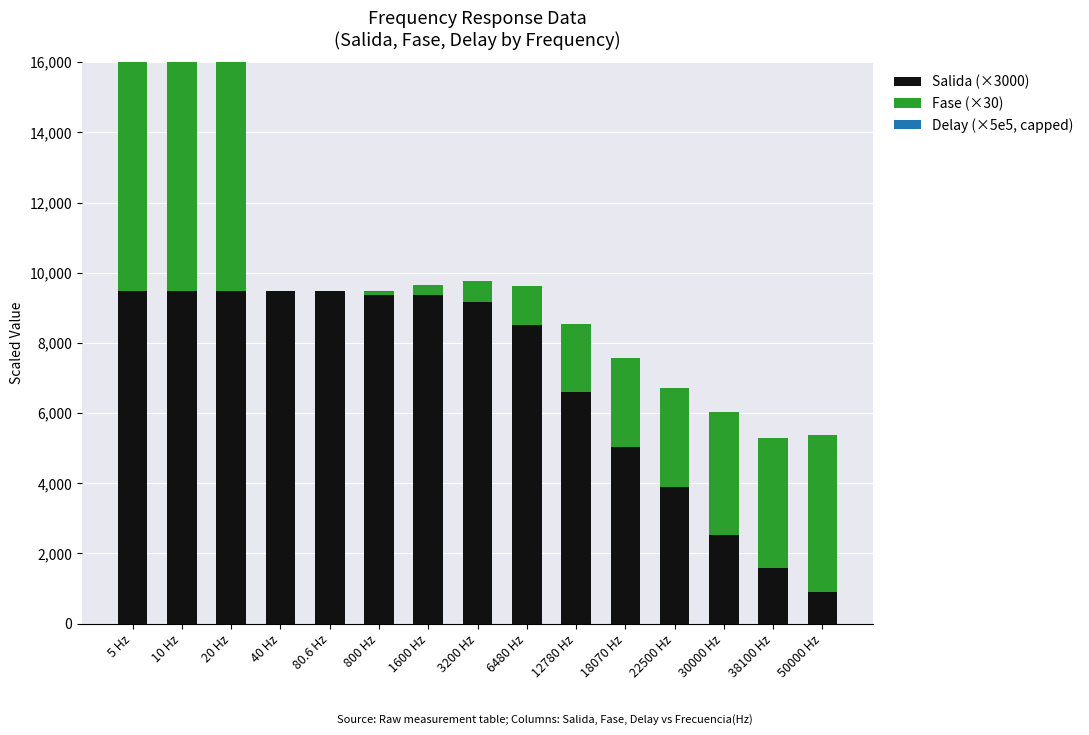

Reading right to left, transcribe all the data shown in this chart.

Salida (×3000): 50000 Hz=900.0	38100 Hz=1584.0	30000 Hz=2520.0	22500 Hz=3900.0	18070 Hz=5040.0	12780 Hz=6600.0	6480 Hz=8520.0	3200 Hz=9180.0	1600 Hz=9360.0	800 Hz=9360.0	80.6 Hz=9480.0	40 Hz=9480.0	20 Hz=9480.0	10 Hz=9480.0	5 Hz=9480.0
Fase (×30): 50000 Hz=4471.2	38100 Hz=3703.3	30000 Hz=3499.2	22500 Hz=2818.8	18070 Hz=2517.5	12780 Hz=1932.3	6480 Hz=1091.8	3200 Hz=587.5	1600 Hz=276.5	800 Hz=103.7	80.6 Hz=0.0	40 Hz=0.0	20 Hz=10800.0	10 Hz=10627.2	5 Hz=10476.0
Delay (×5e5, capped): 50000 Hz=4.1	38100 Hz=4.5	30000 Hz=5.4	22500 Hz=5.8	18070 Hz=6.5	12780 Hz=7.0	6480 Hz=7.8	3200 Hz=8.5	1600 Hz=8.0	800 Hz=6.0	80.6 Hz=0.0	40 Hz=0.0	20 Hz=3000.0	10 Hz=3000.0	5 Hz=3000.0